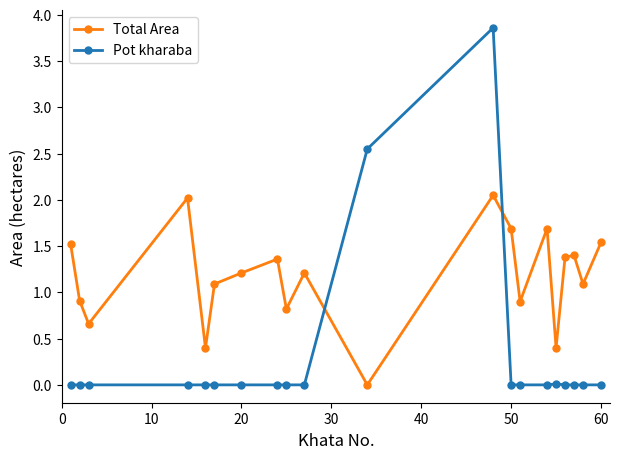

True or false: Total Area has more than 0 interior local peaks.

True